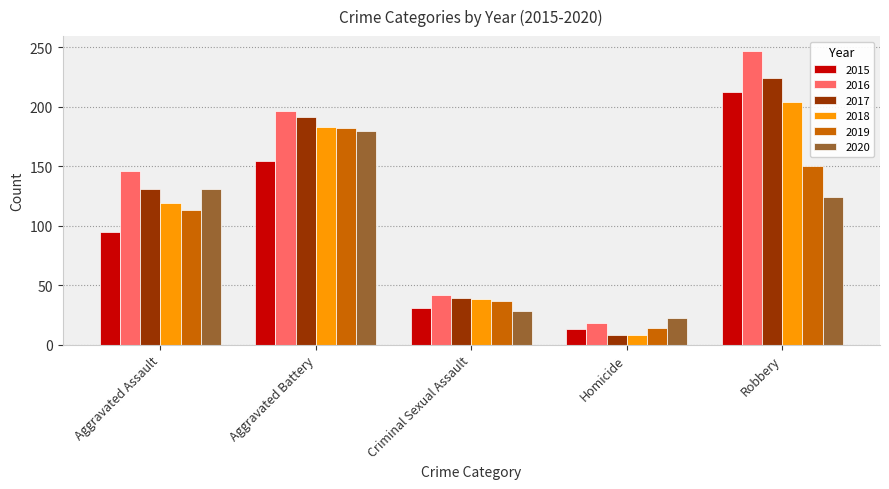

Does the chart contain any negative values?

No